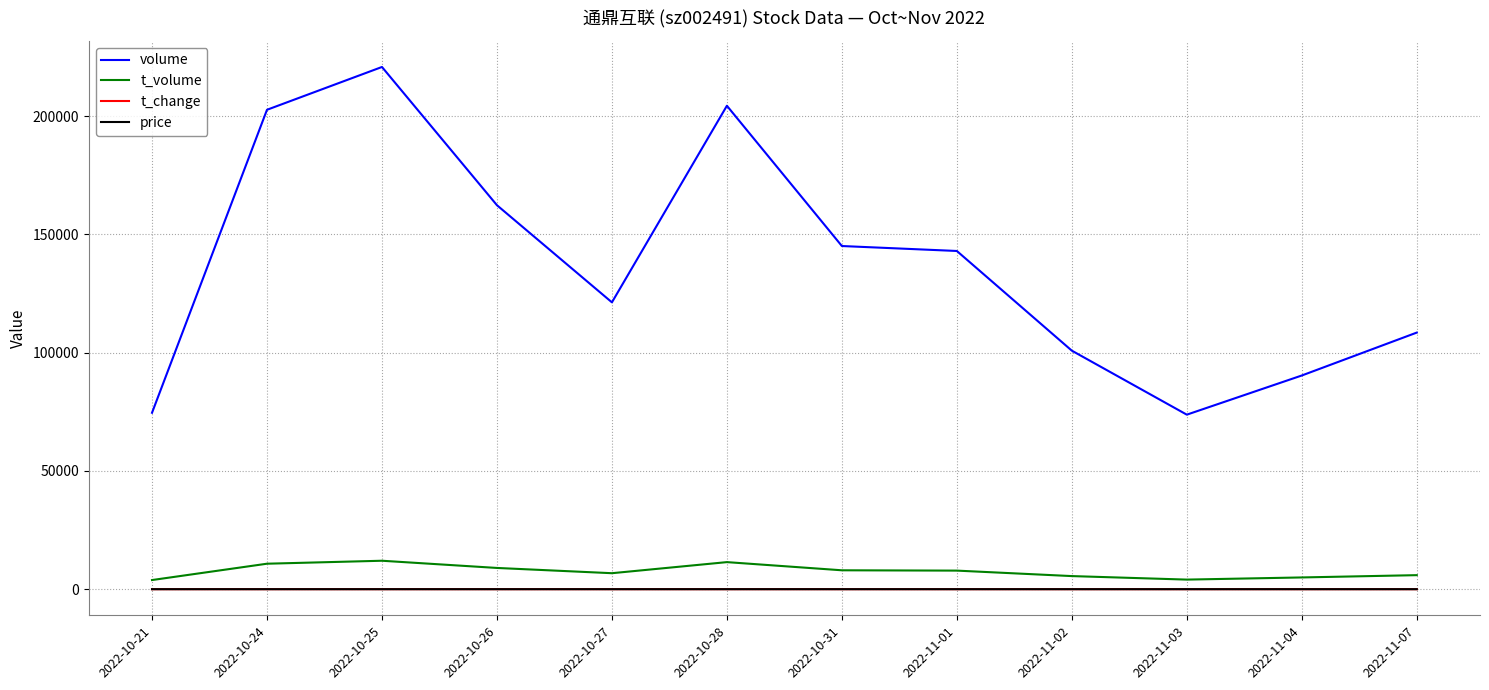

Between 2022-11-02 and 2022-11-03, which series saw the biggest shift?

volume